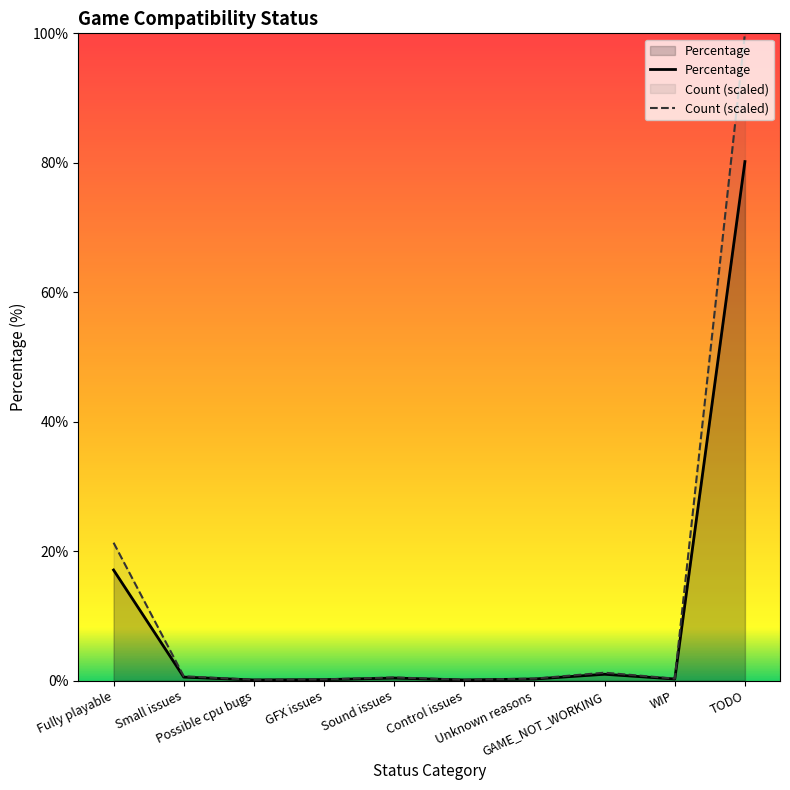

Reading left to right, what are all the values shown in this chart?

Percentage: 17.1	0.5	0.1	0.1	0.4	0.1	0.2	1.0	0.2	80.2
Count: 21.3	0.7	0.1	0.2	0.5	0.1	0.3	1.2	0.3	100.0